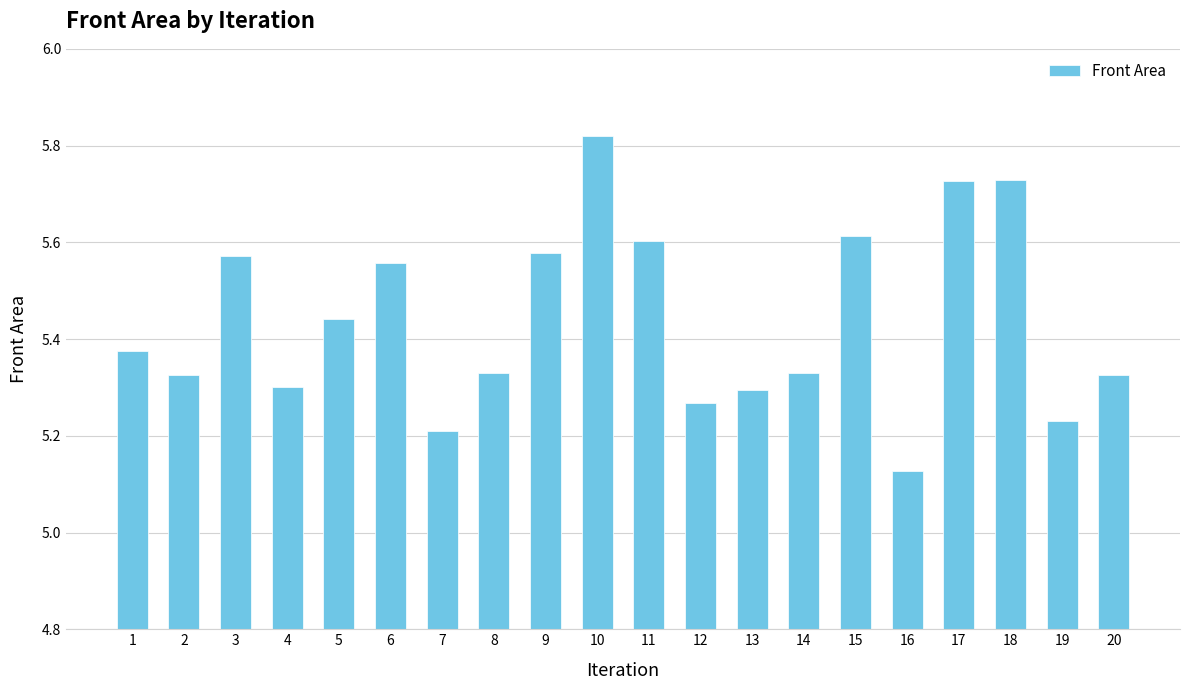

At which label is the value closest to 5?

16